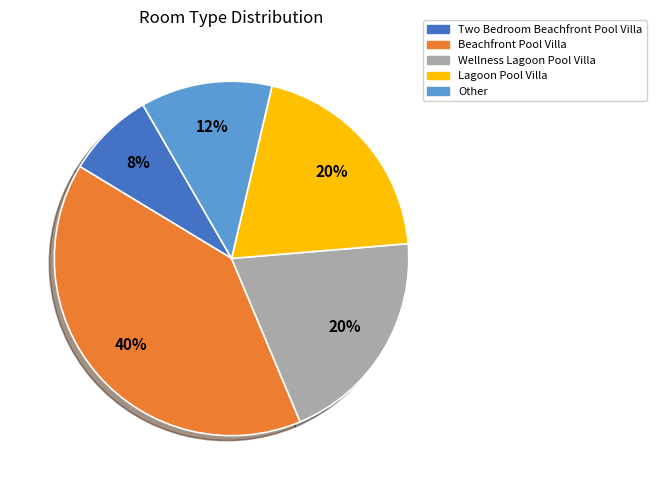

The Beachfront Pool Villa slice represents 30% of the pie. True or false?

False